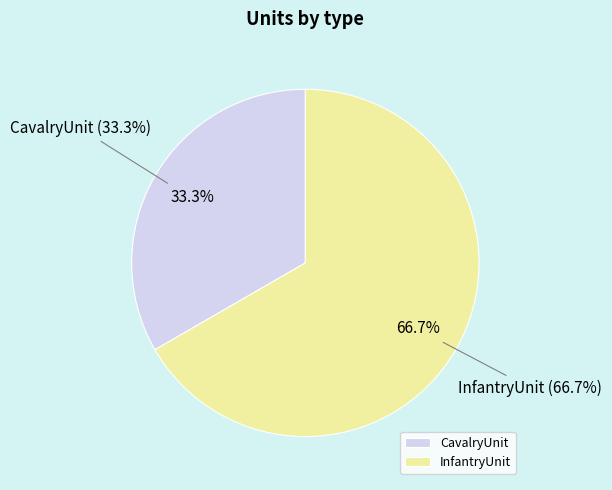

How many segments does this pie chart have?

2